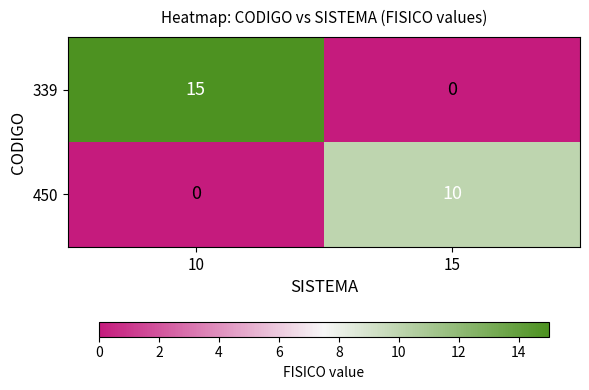

Reading left to right, transcribe all the data shown in this chart.

339: 15	0
450: 0	10